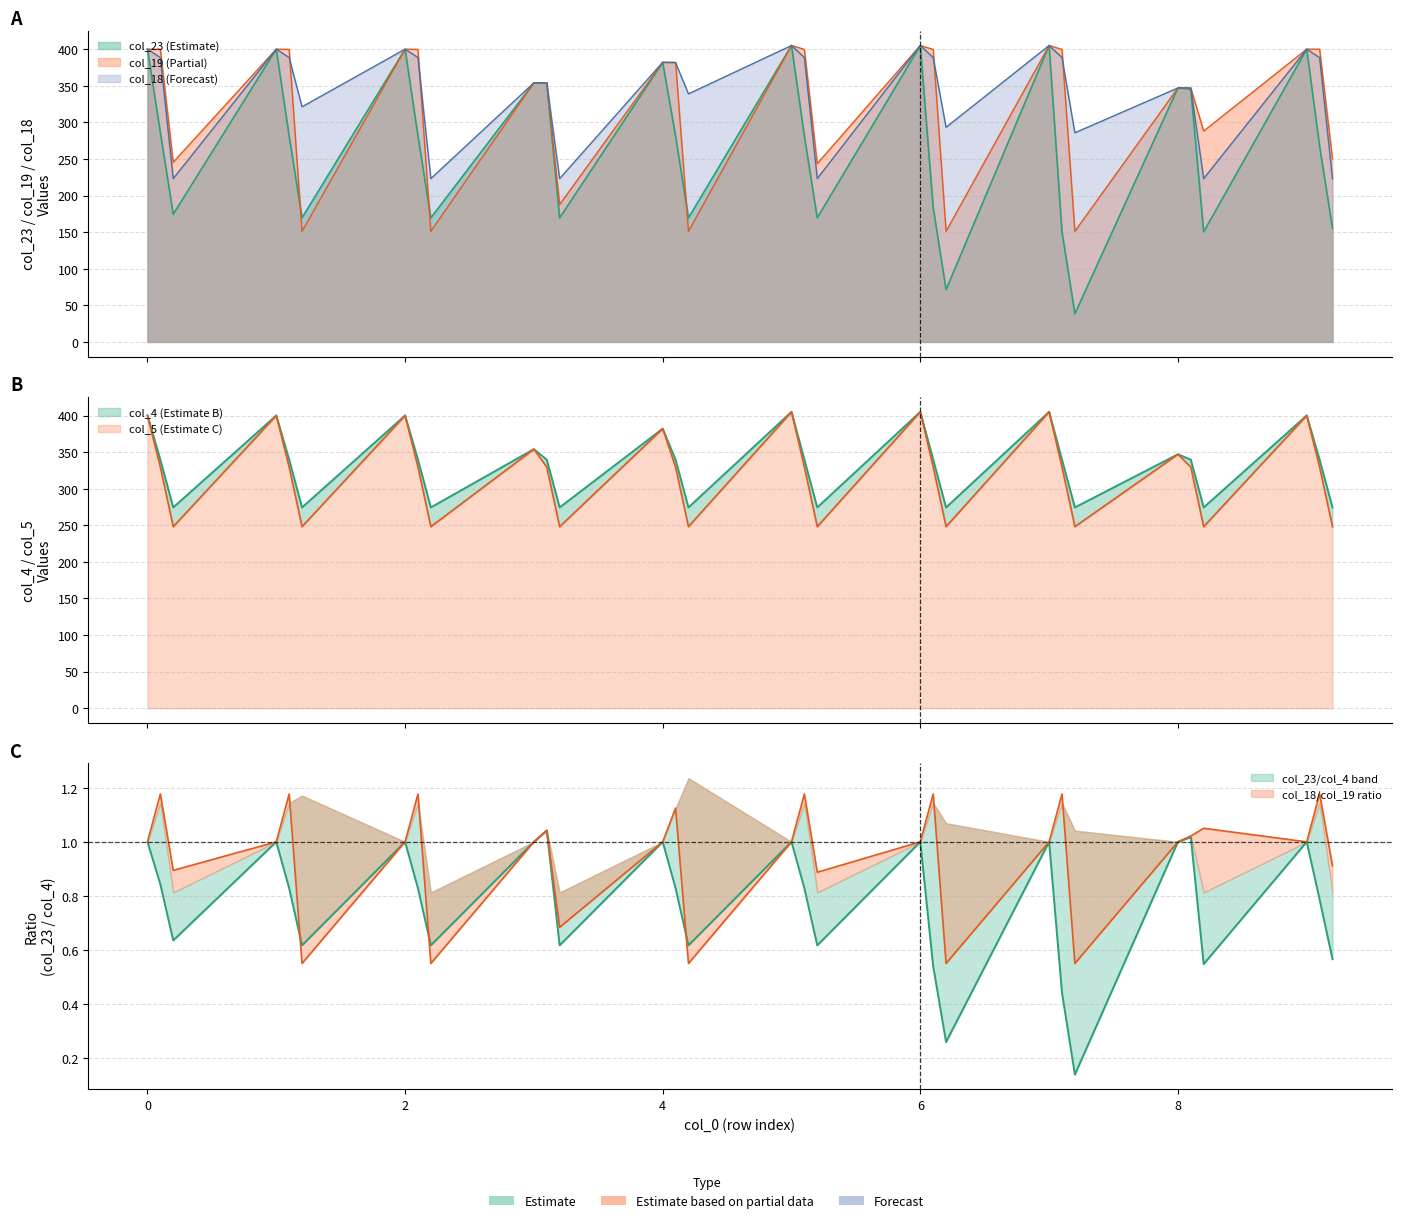

The col_19 series shows 405.0 at 6. True or false?

True